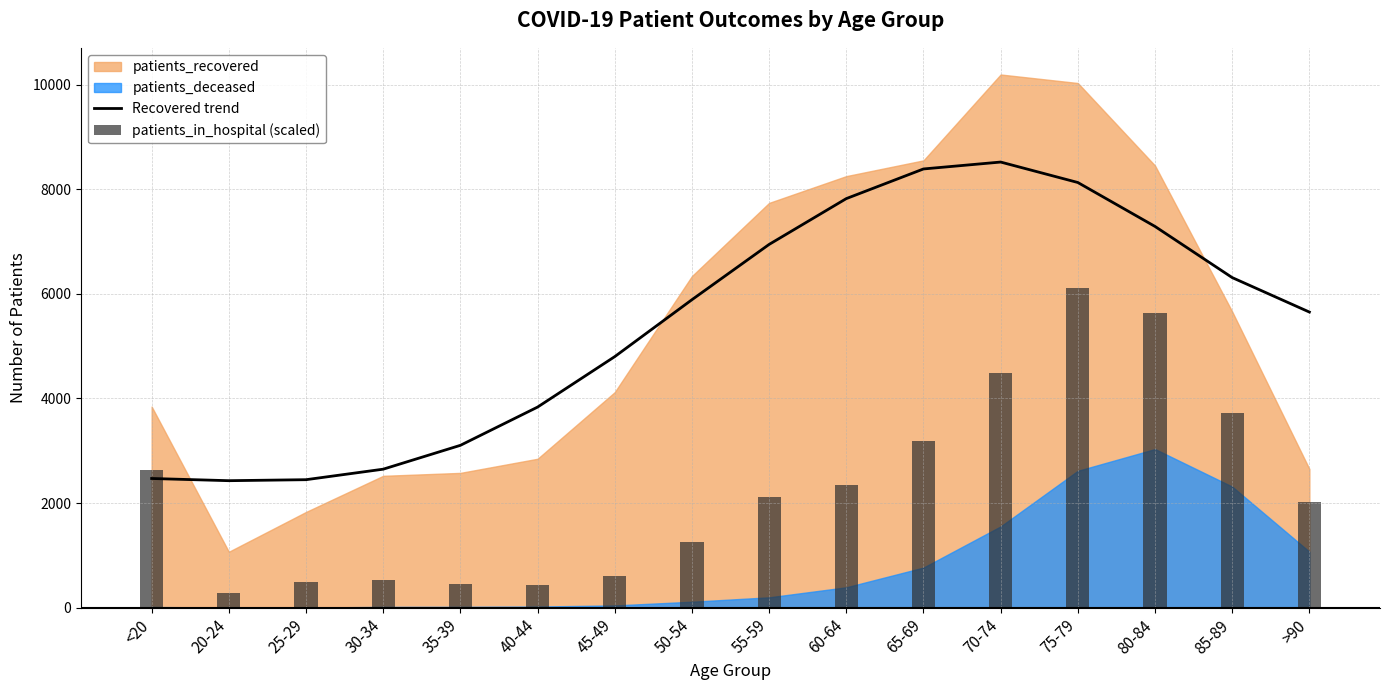

How many categories are shown in the chart?

16